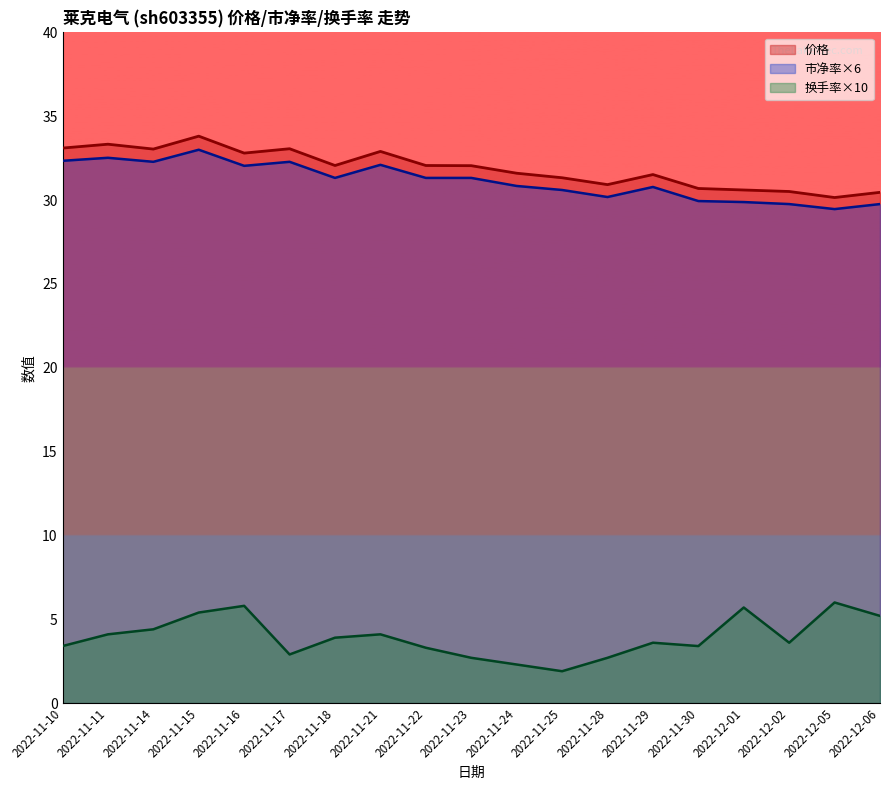

Is the value of 价格 at 2022-11-30 greater than the value of 换手率 at 2022-12-01?

Yes